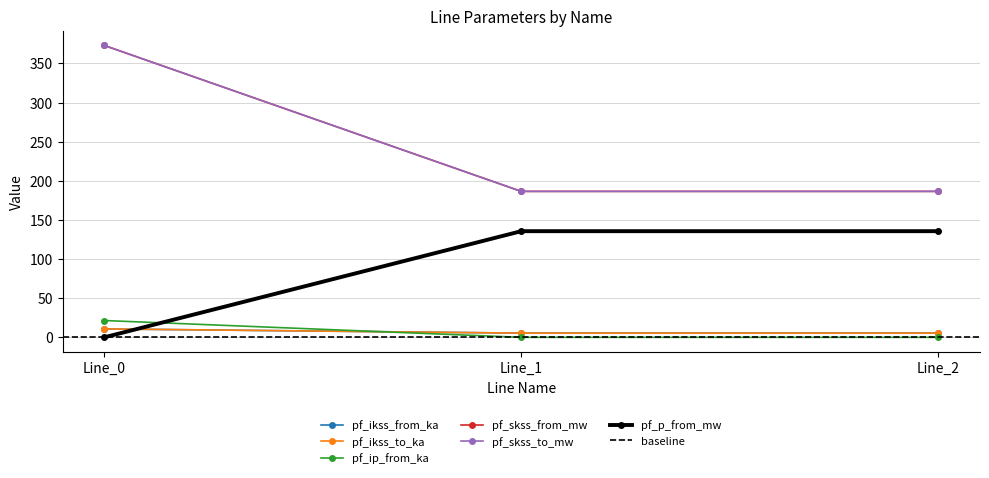

Which series has the widest spread of values?

pf_skss_to_mw